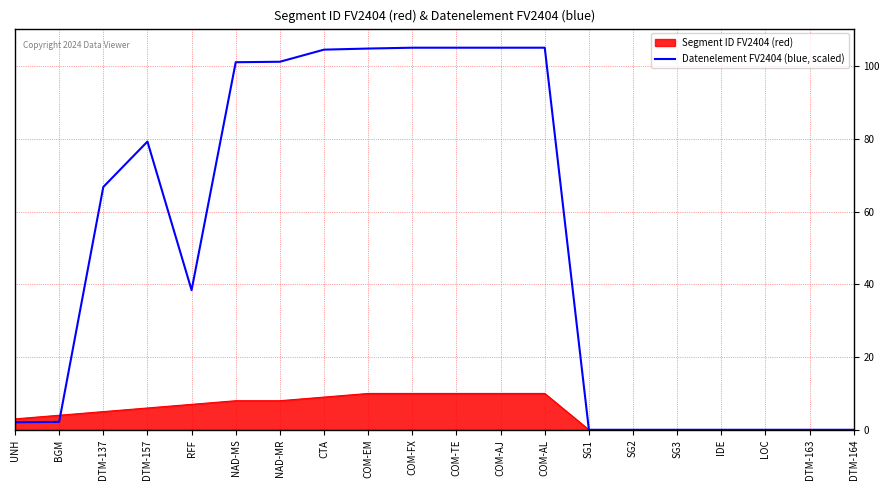

Rank the series at RFF from highest to lowest value.

Datenelement FV2404 (blue, scaled), Segment ID FV2404 (red)